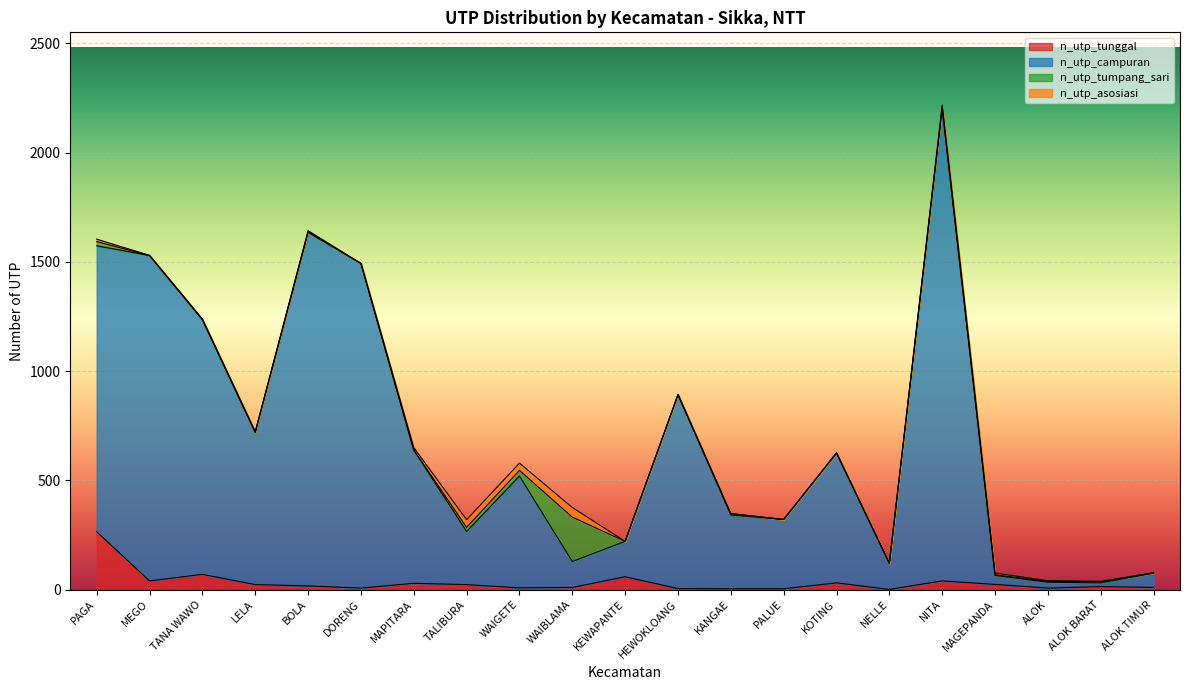

How many values in the n_utp_tunggal series are below 17?

10